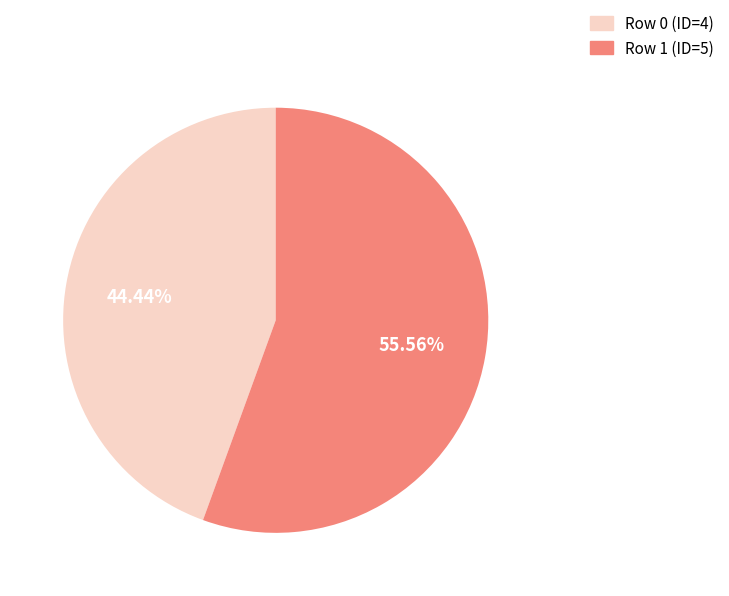

Rank the categories by value from lowest to highest.

Row 0 (ID=4), Row 1 (ID=5)